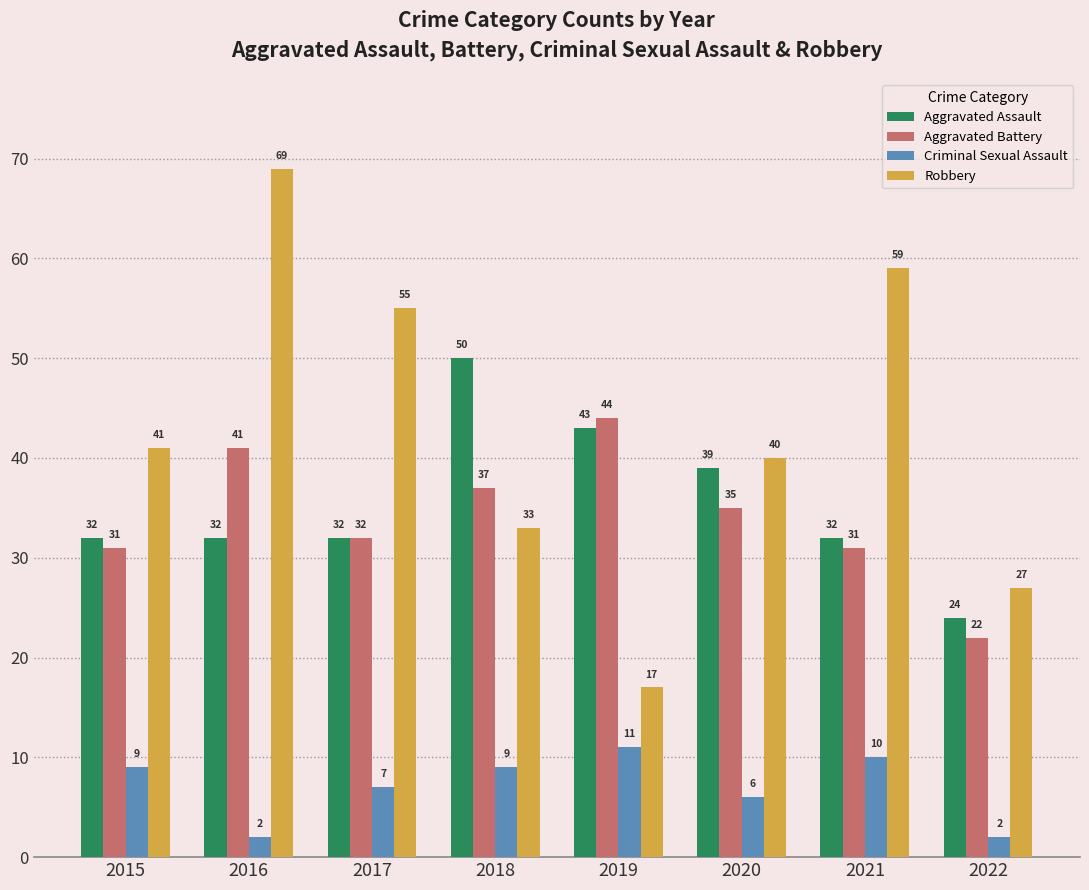

Reading left to right, list all the values displayed in this chart.

Aggravated Assault: 32	32	32	50	43	39	32	24
Aggravated Battery: 31	41	32	37	44	35	31	22
Criminal Sexual Assault: 9	2	7	9	11	6	10	2
Robbery: 41	69	55	33	17	40	59	27